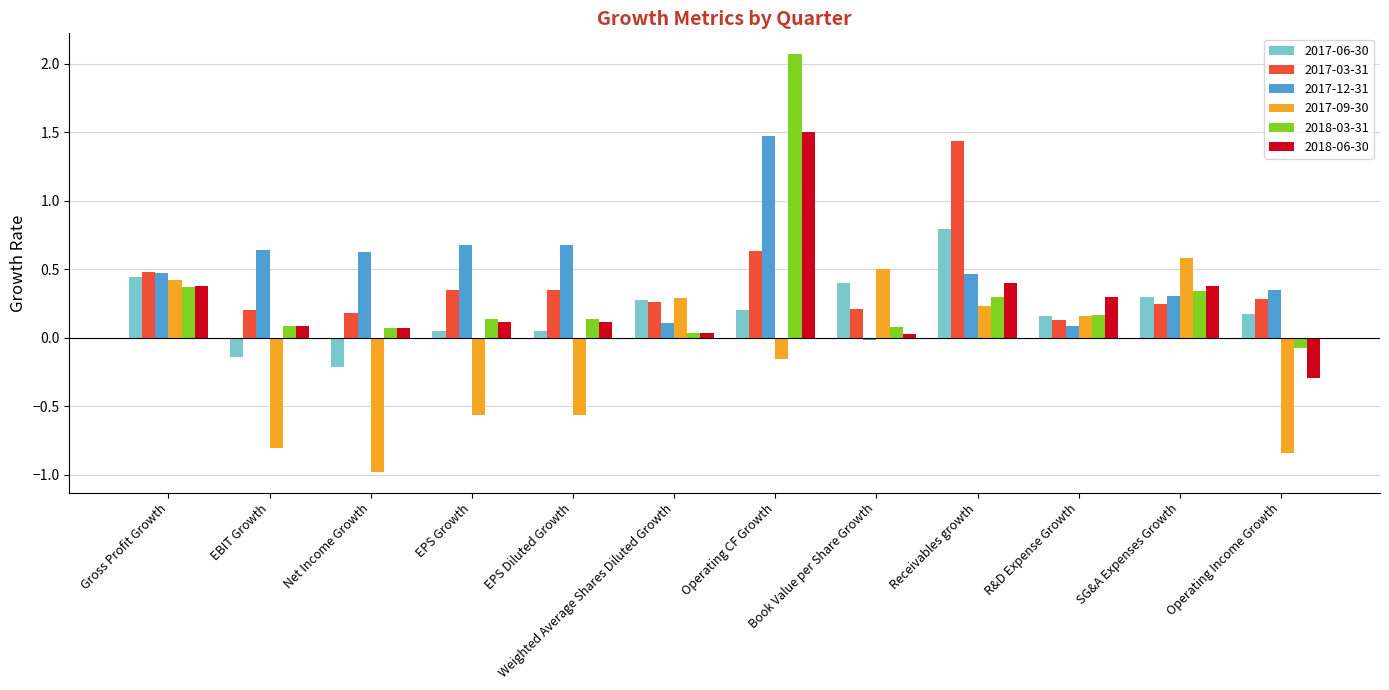

What is the difference between the 2018-06-30 values at Receivables growth and Operating CF Growth?

1.1